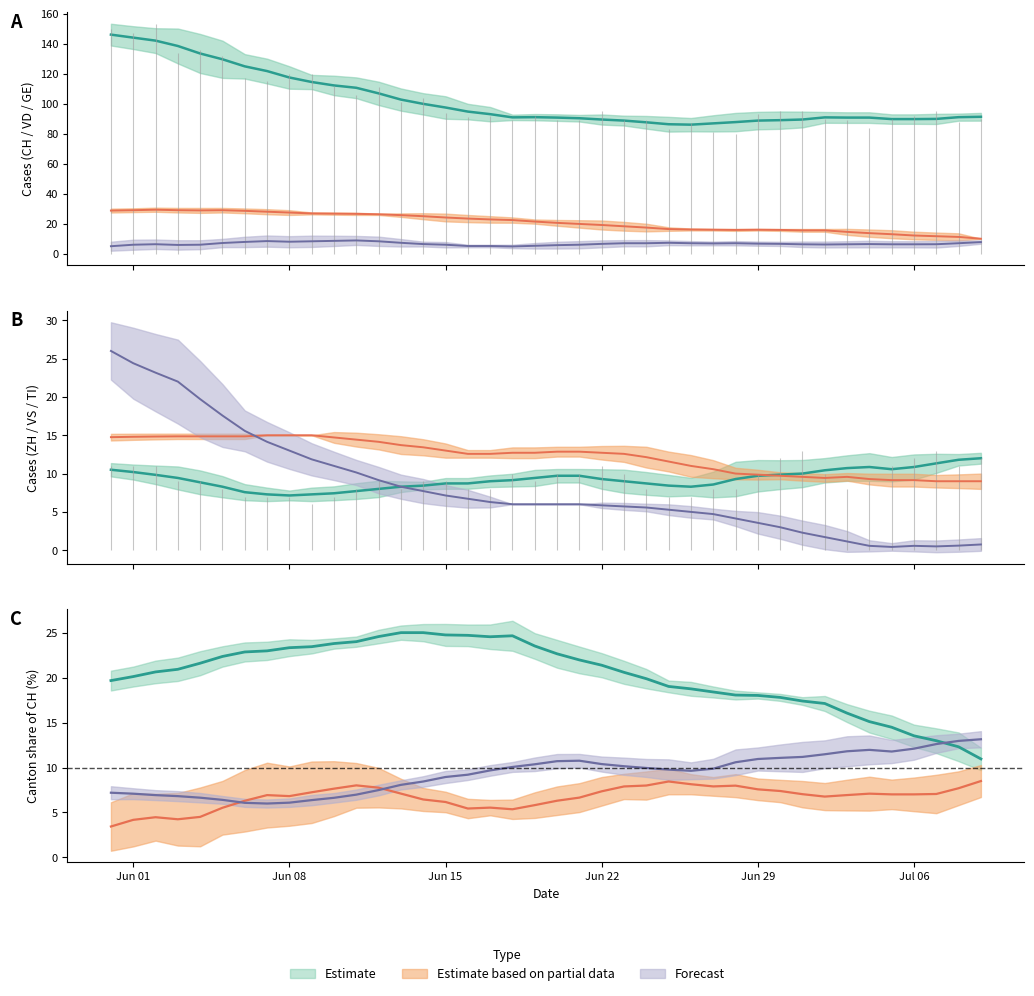

What is the average value of the GE series?

7